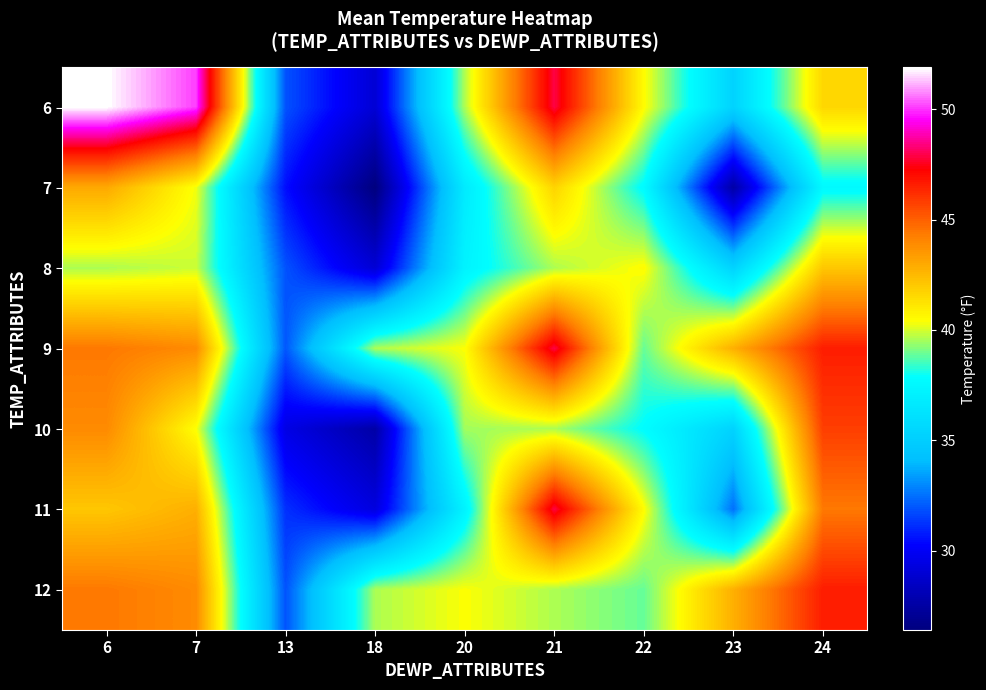

What is the difference between the highest and lowest values at 7?

10.2